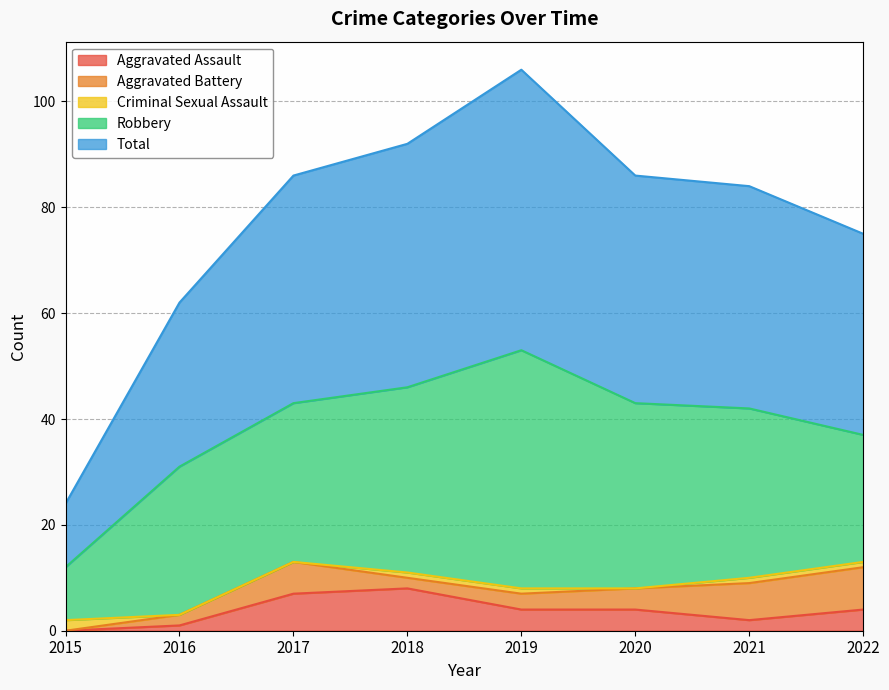

Which series has the largest range (max minus min)?

Total